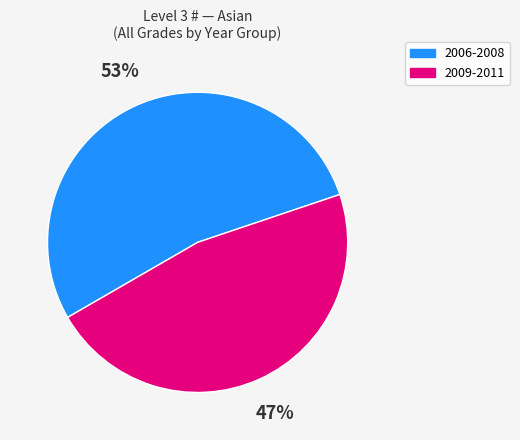

Does any single category account for the majority?

Yes